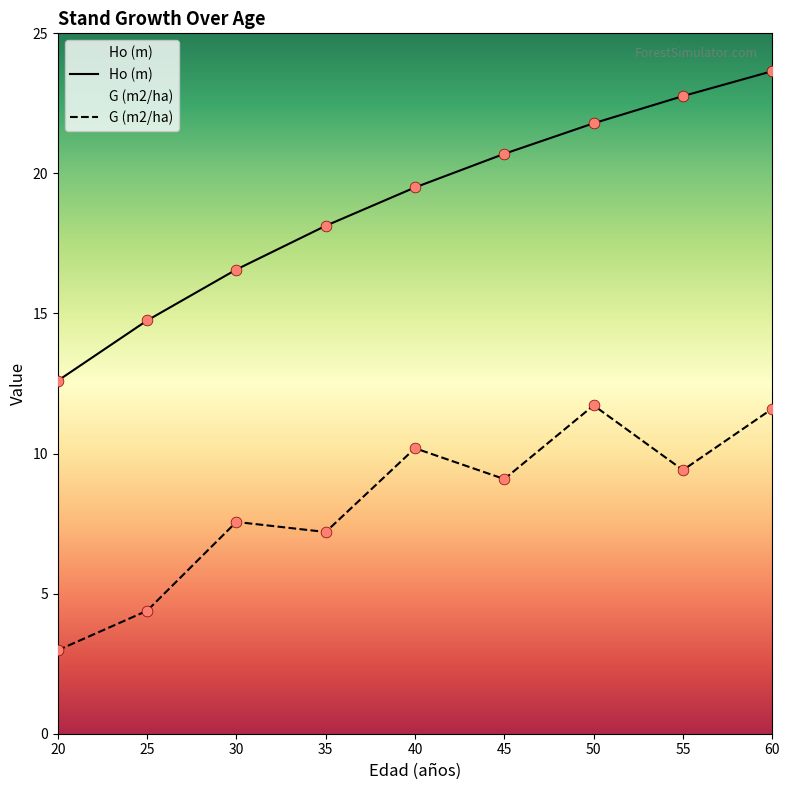

What are all the series names shown in the legend?

Ho (m), G (m2/ha)